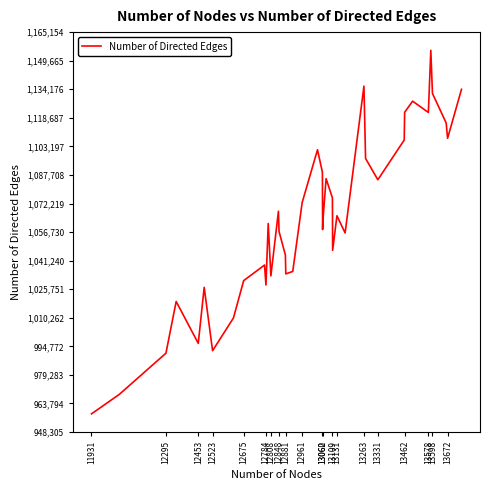

What is the greatest value displayed?

1155298